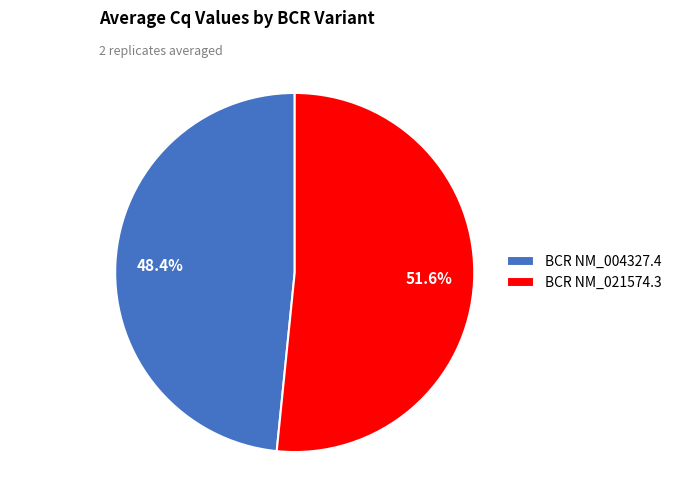

To the nearest percent, what is the difference between the largest and smallest slice percentages?

3%